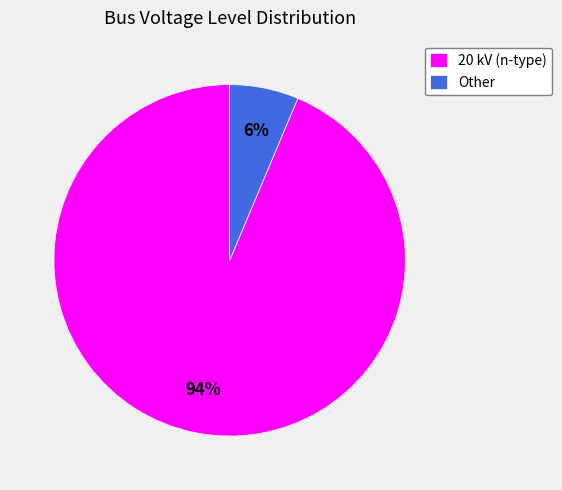

True or false: Other accounts for 21% of the total.

False